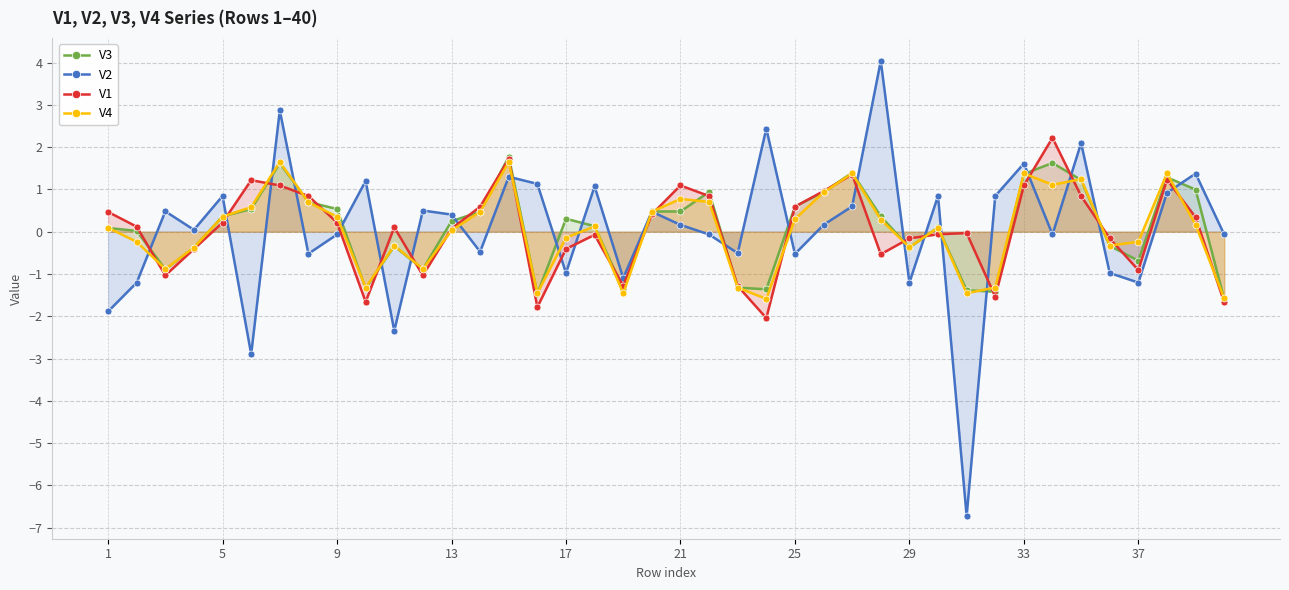

Which series has the largest range (max minus min)?

V2